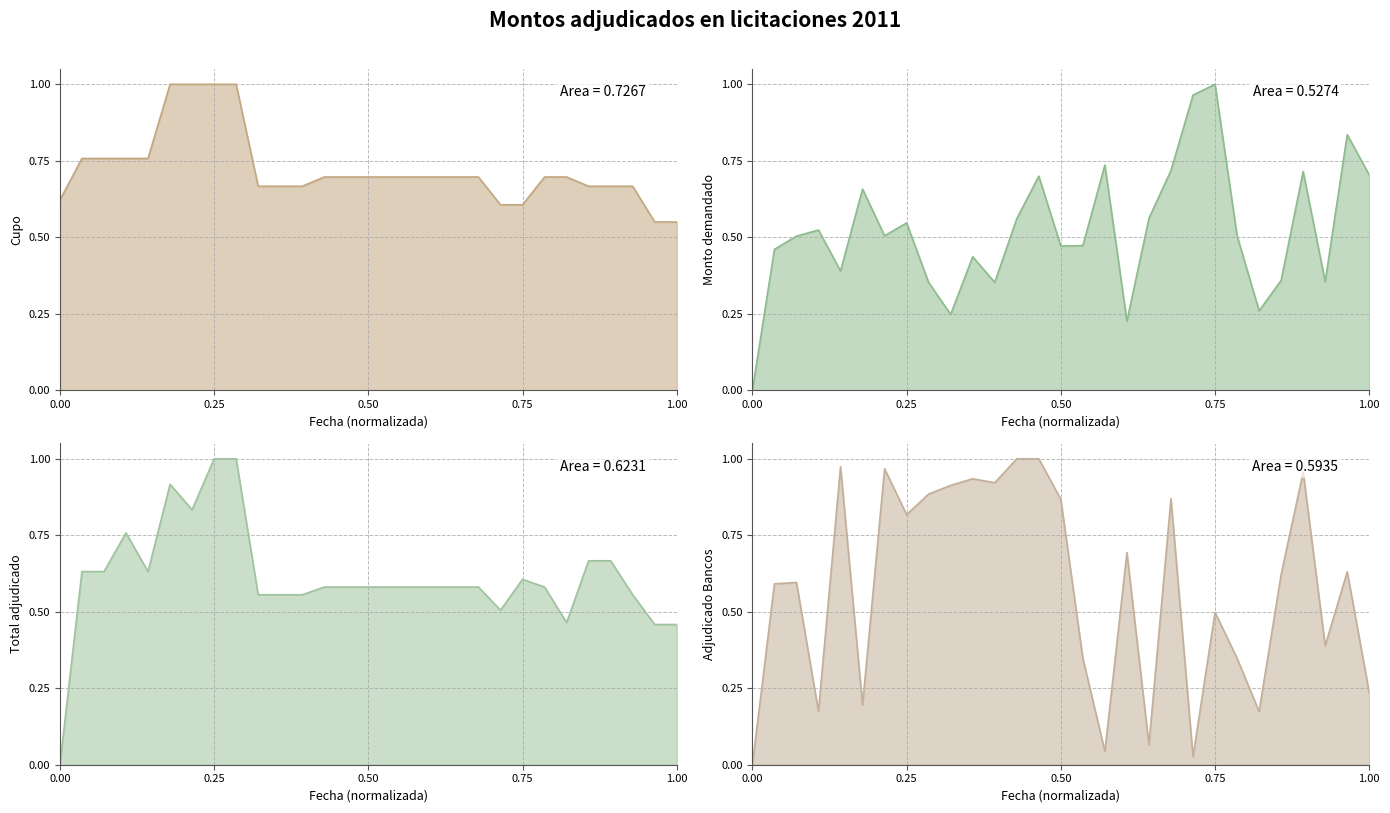

Read the Monto adjudicado bancos y sociedades financieras value at 22-09-2011.

0.1